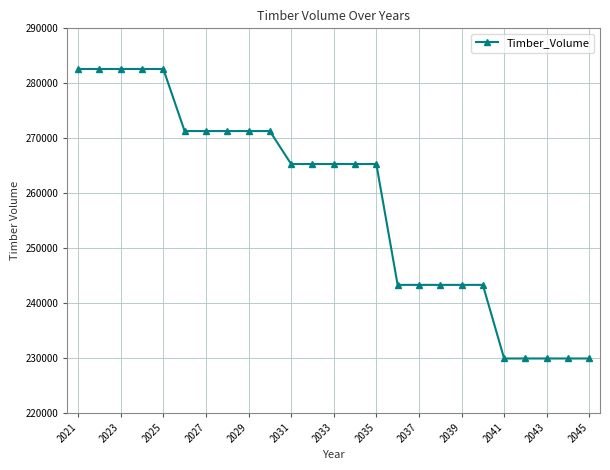

Reading right to left, transcribe all the data shown in this chart.

229900	229900	229900	229900	229900	243300	243300	243300	243300	243300	265300	265300	265300	265300	265300	271300	271300	271300	271300	271300	282600	282600	282600	282600	282600